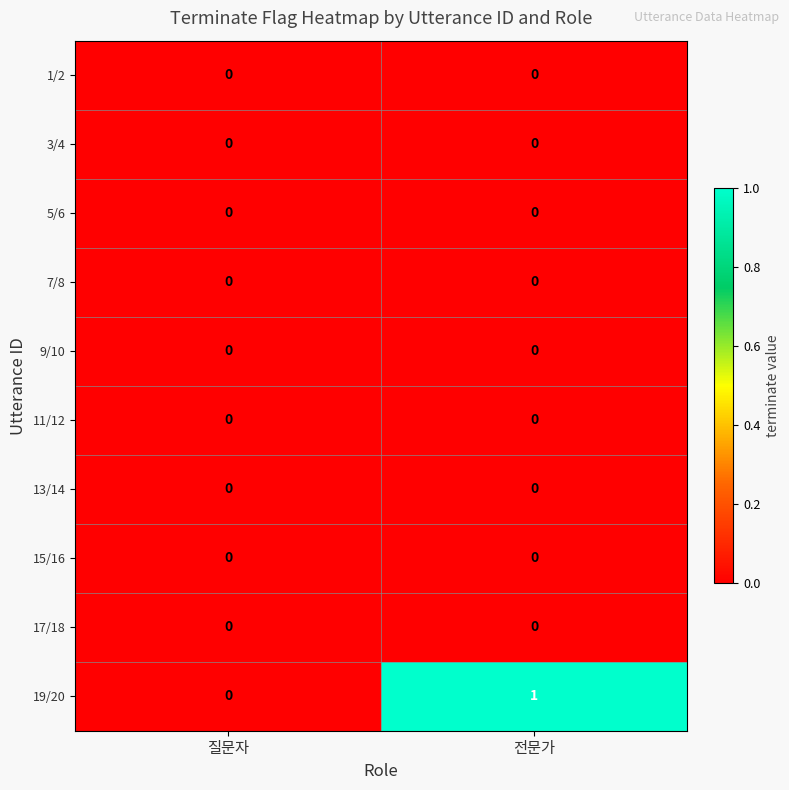

At which category does the chart reach its peak across all series?

전문가